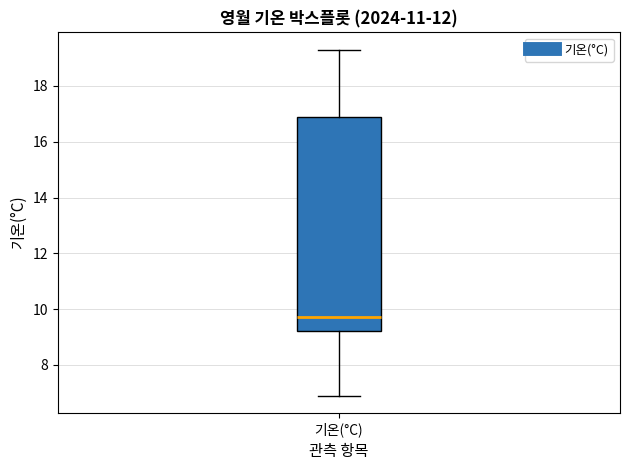

Transcribe this box plot: give where the median line is, the range the box spans, and where the two whiskers end, as read against the y-axis. The values are not printed on the chart, so give them approximately, as read against the axis.

median 9.8, box 9.2 to 17.0, whiskers 7.0 to 19.4